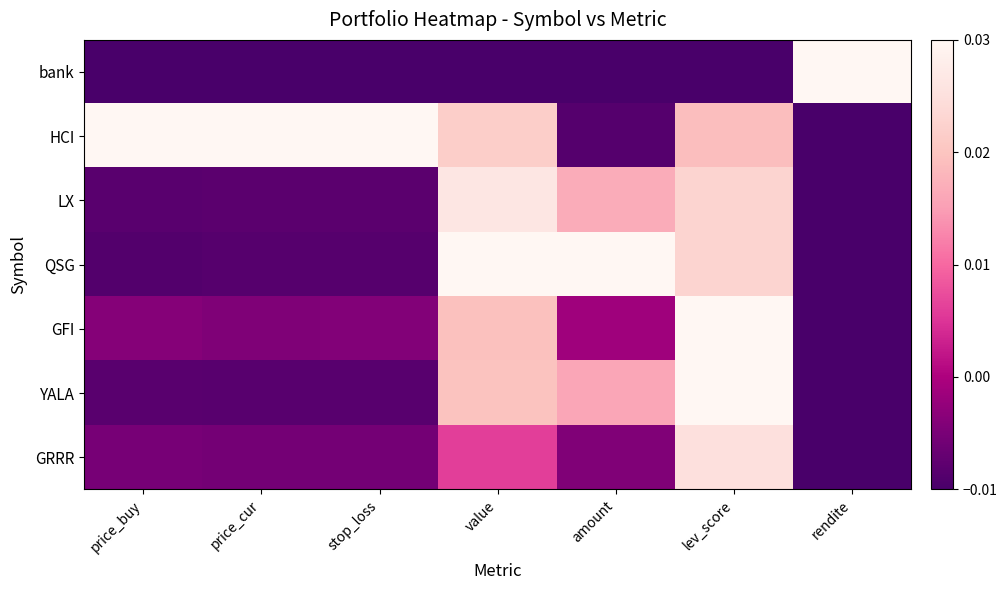

Which series has the largest range (max minus min)?

bank